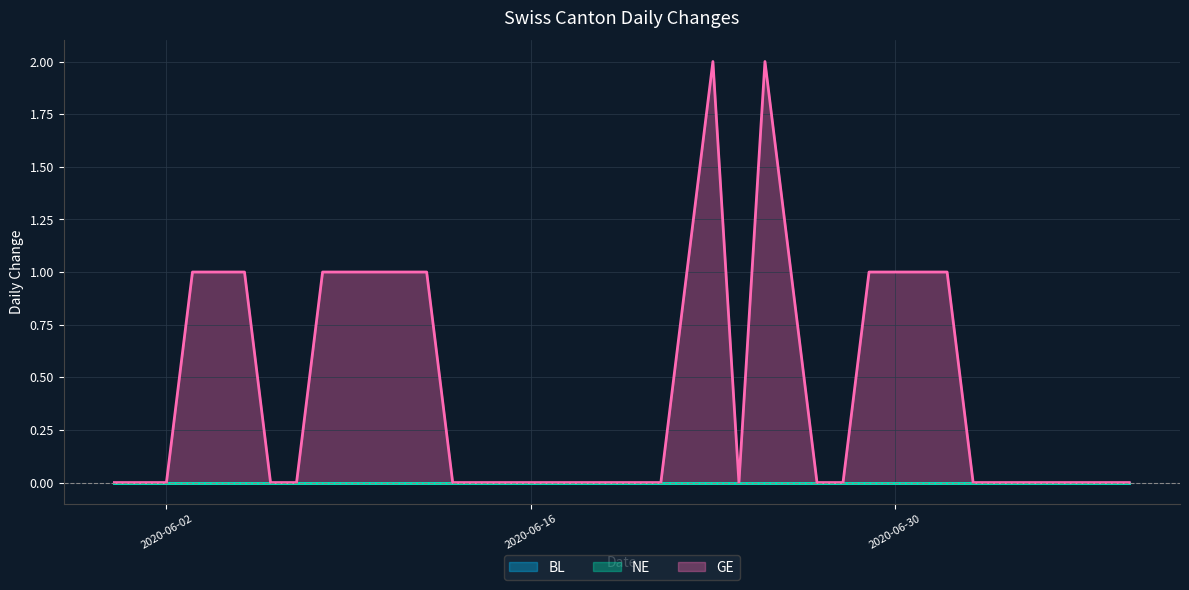

Rank the series by their maximum value, from highest to lowest.

GE, BL, NE